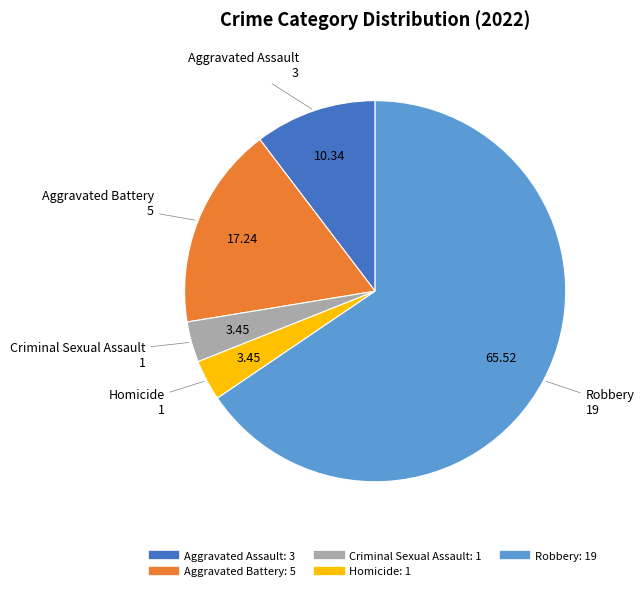

What is the largest slice in the pie chart?

Robbery